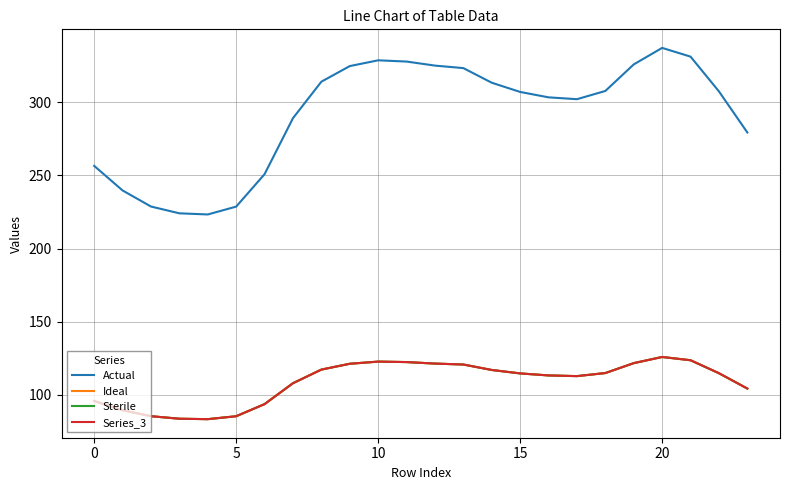

True or false: Series_3 and Ideal cross at least once.

False